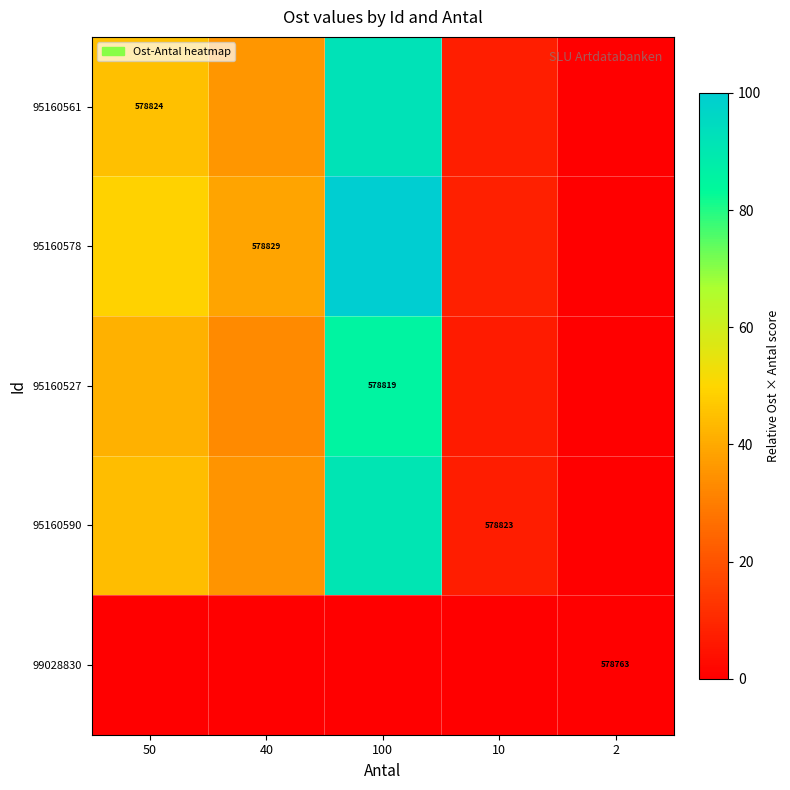

At how many categories does at least one series exceed 82?

1